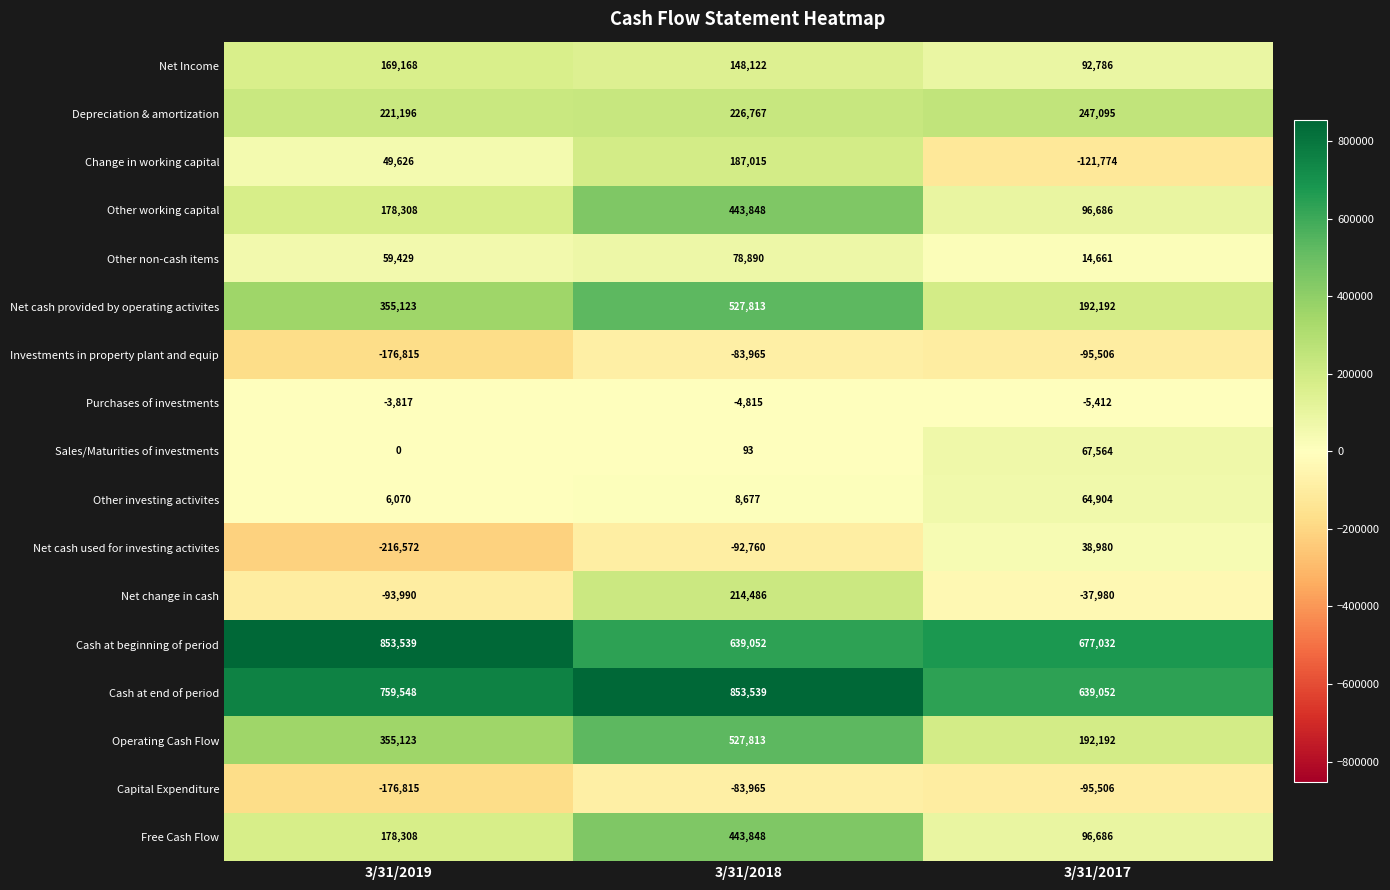

The Purchases of investments series shows -3108 at 3/31/2017. True or false?

False